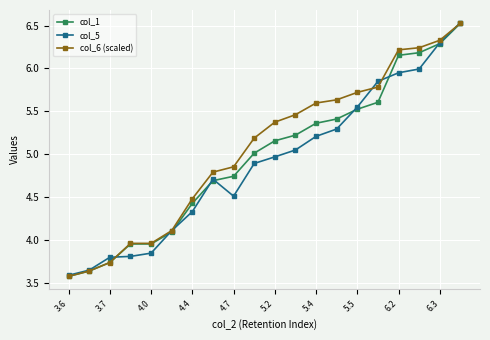

List the series in order of their peak value, highest first.

col_5, col_1, col_6 (scaled)